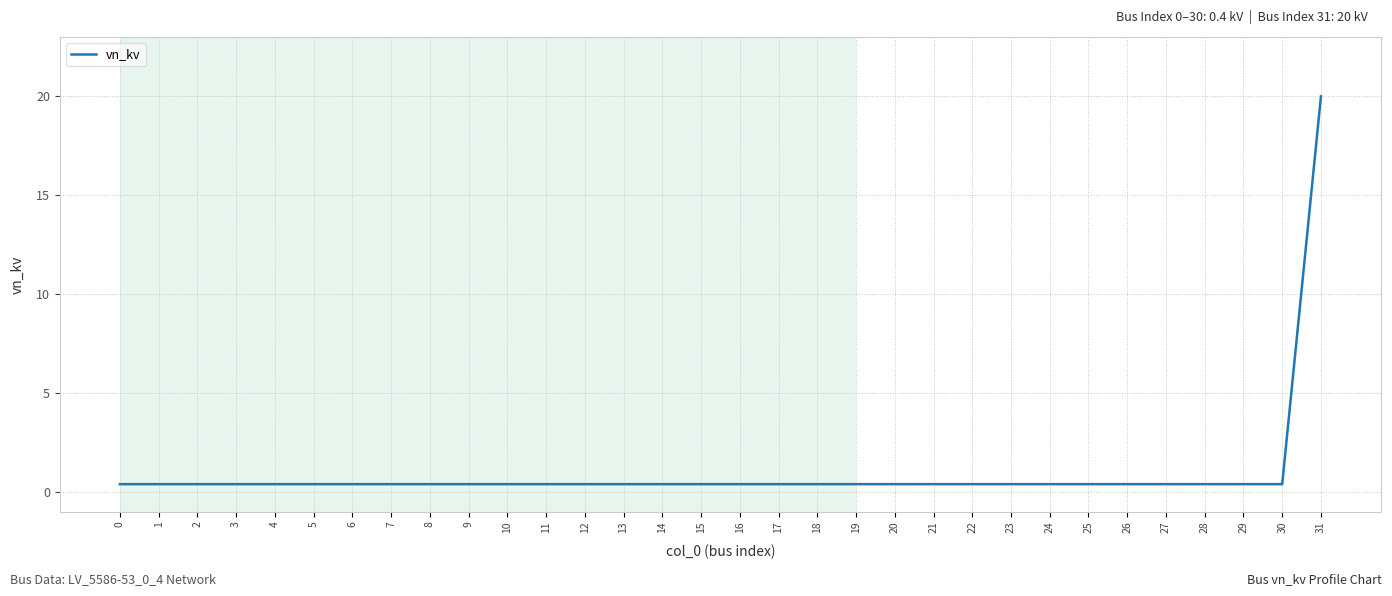

True or false: the data shows 0.4 at 2.

True